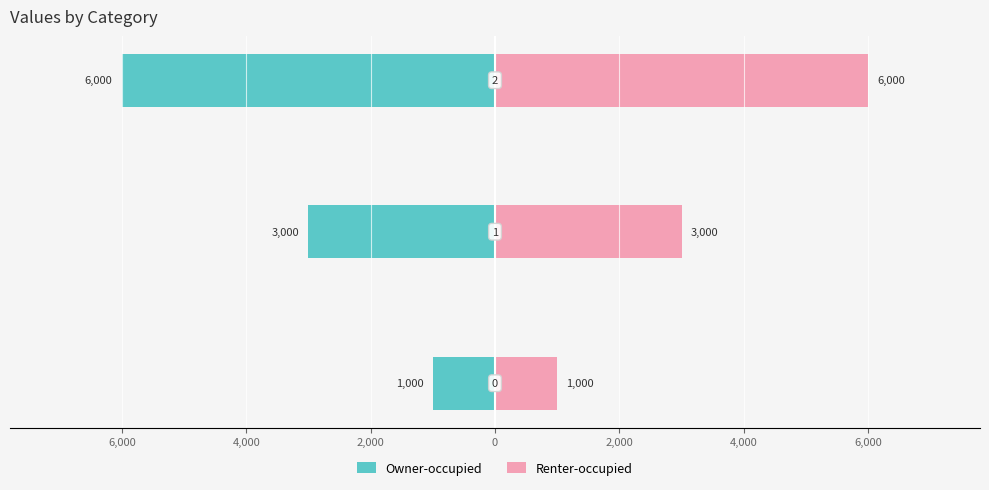

What is the spread (max minus min) of values at 4,000?

12000